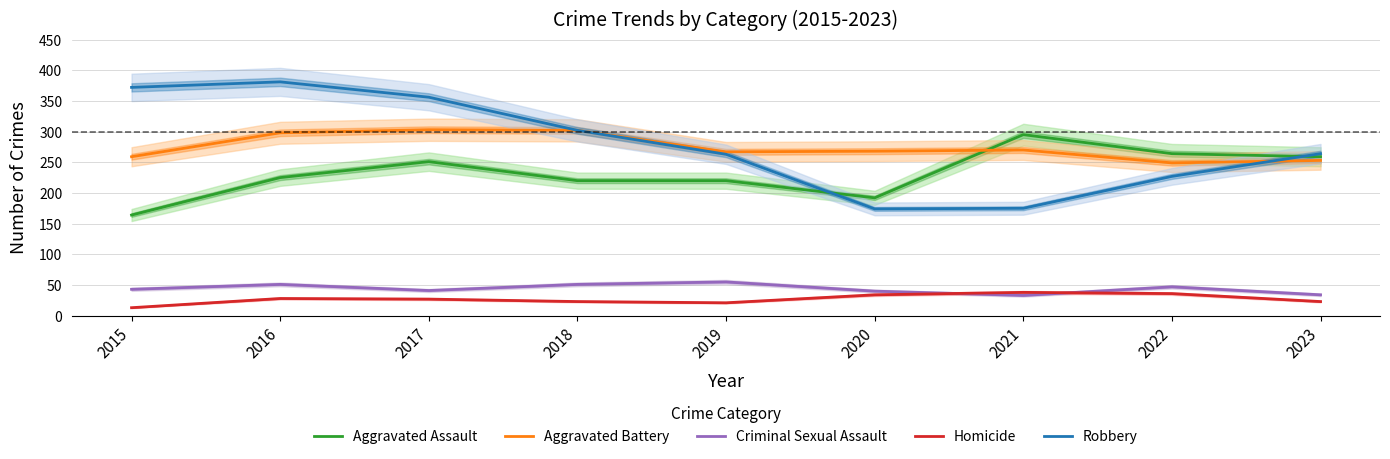

What are all the series names shown in the legend?

Aggravated Assault, Aggravated Battery, Criminal Sexual Assault, Homicide, Robbery